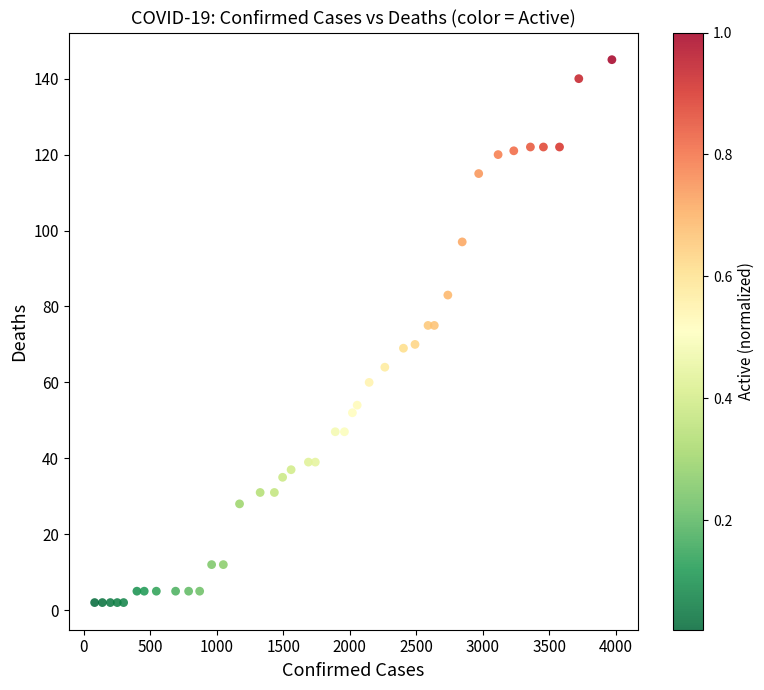

What is the range of Y values (max minus min)?

143